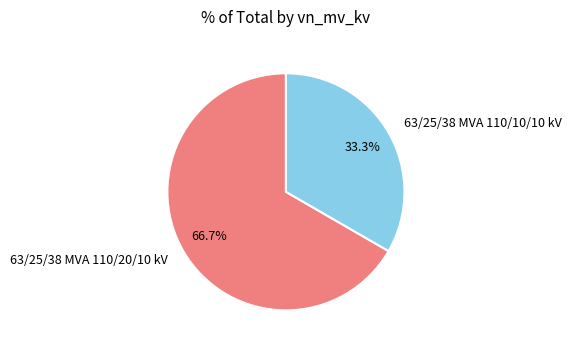

To the nearest percent, what is the difference between the largest and smallest slice percentages?

33%